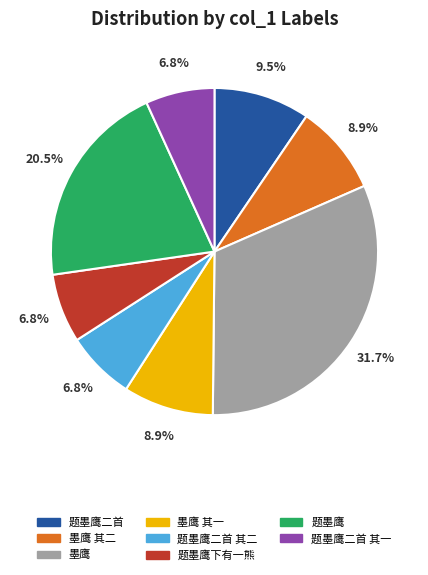

Which slice is the largest?

墨鹰